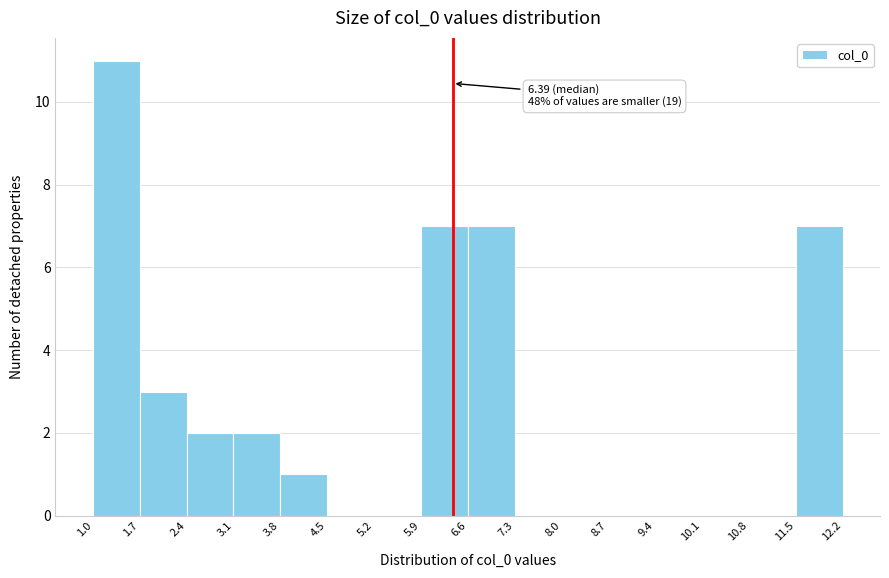

Over which range of the x-axis is the bar tallest?

1.0 to 1.7